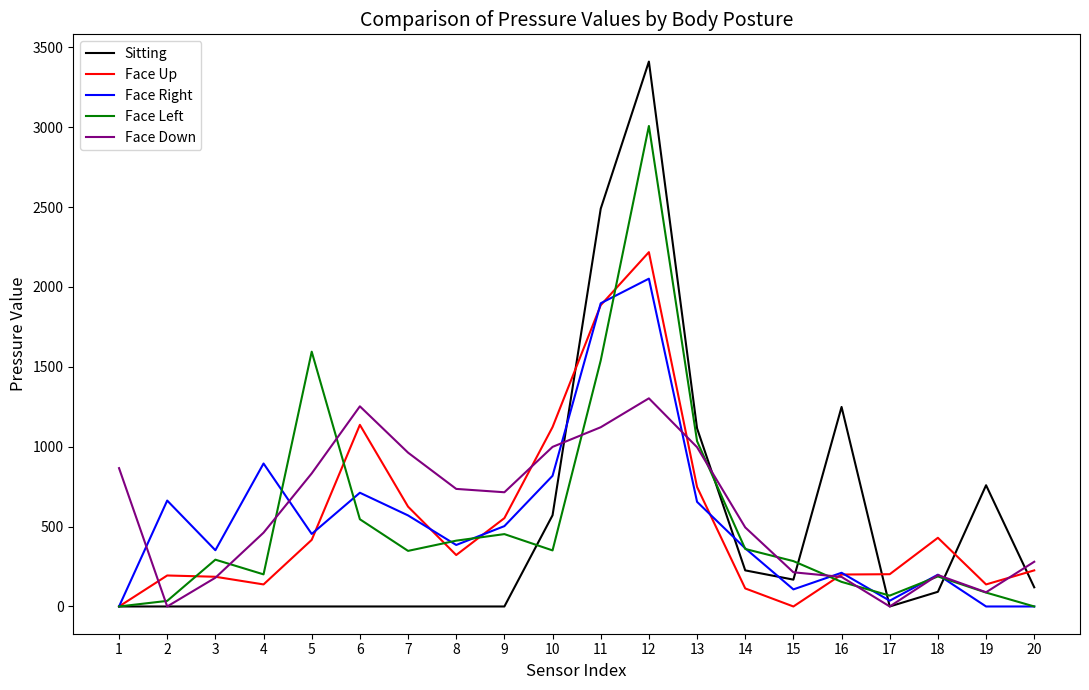

The value of Sitting at 9 is 0. True or false?

True